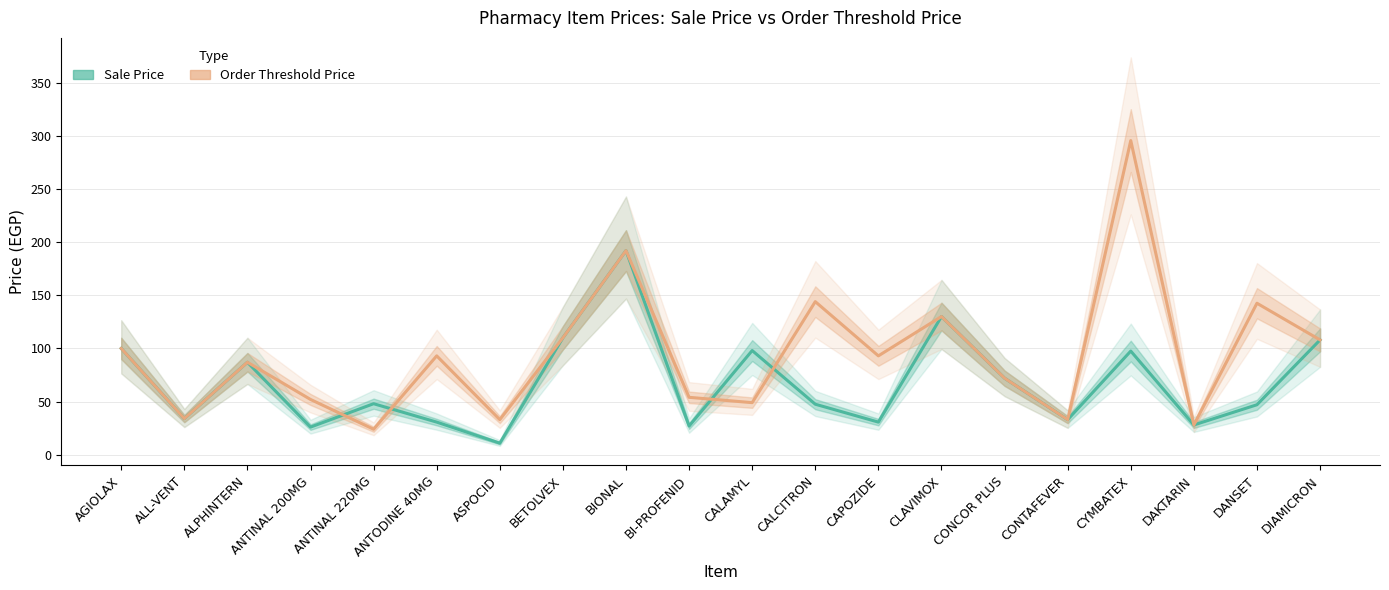

Reading right to left, extract all data points from this chart.

Sale Price: DIAMICRON=108.0	DANSET=47.0	DAKTARIN=28.0	CYMBATEX=97.5	CONTAFEVER=33.0	CONCOR PLUS=72.0	CLAVIMOX=130.0	CAPOZIDE=30.7	CALCITRON=47.5	CALAMYL=98.0	BI-PROFENID=27.0	BIONAL=192.0	BETOLVEX=110.0	ASPOCID=10.9	ANTODINE 40MG=30.7	ANTINAL 220MG=48.0	ANTINAL 200MG=26.0	ALPHINTERN=87.0	ALL-VENT=34.0	AGIOLAX=100.0
Order Threshold Price: DIAMICRON=108.0	DANSET=142.5	DAKTARIN=28.0	CYMBATEX=295.5	CONTAFEVER=33.0	CONCOR PLUS=72.0	CLAVIMOX=130.0	CAPOZIDE=93.0	CALCITRON=144.0	CALAMYL=49.0	BI-PROFENID=54.0	BIONAL=192.0	BETOLVEX=110.0	ASPOCID=33.0	ANTODINE 40MG=93.0	ANTINAL 220MG=24.0	ANTINAL 200MG=52.0	ALPHINTERN=87.0	ALL-VENT=34.0	AGIOLAX=100.0